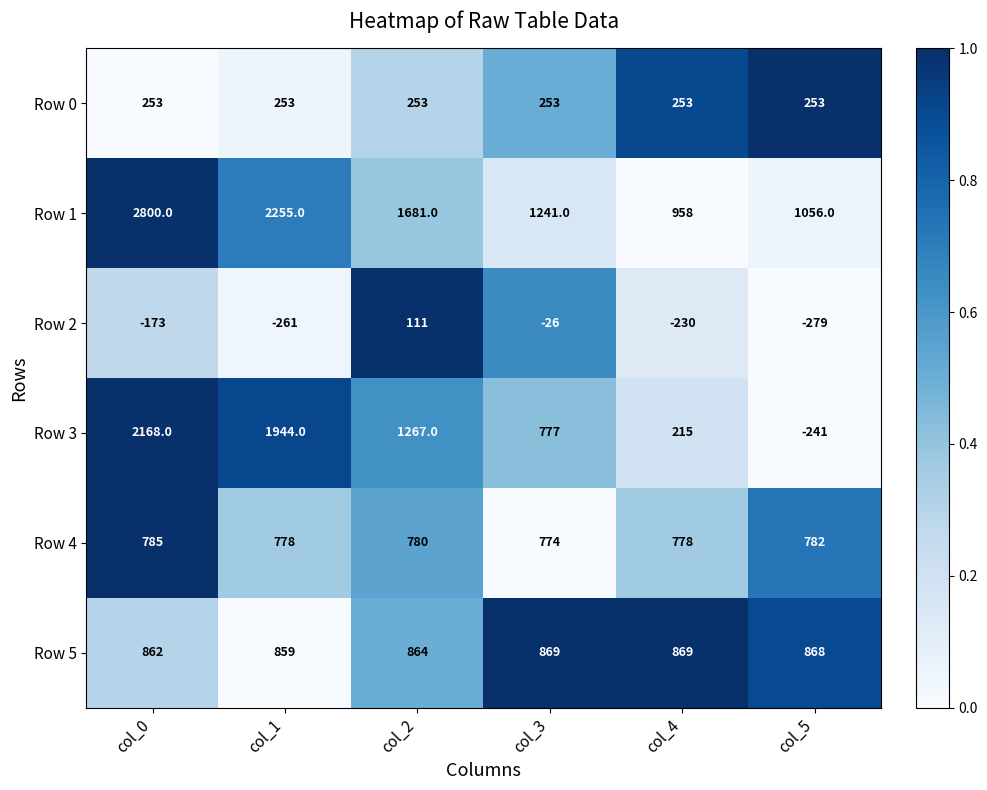

The value of Row 2 at col_0 is -294. True or false?

False